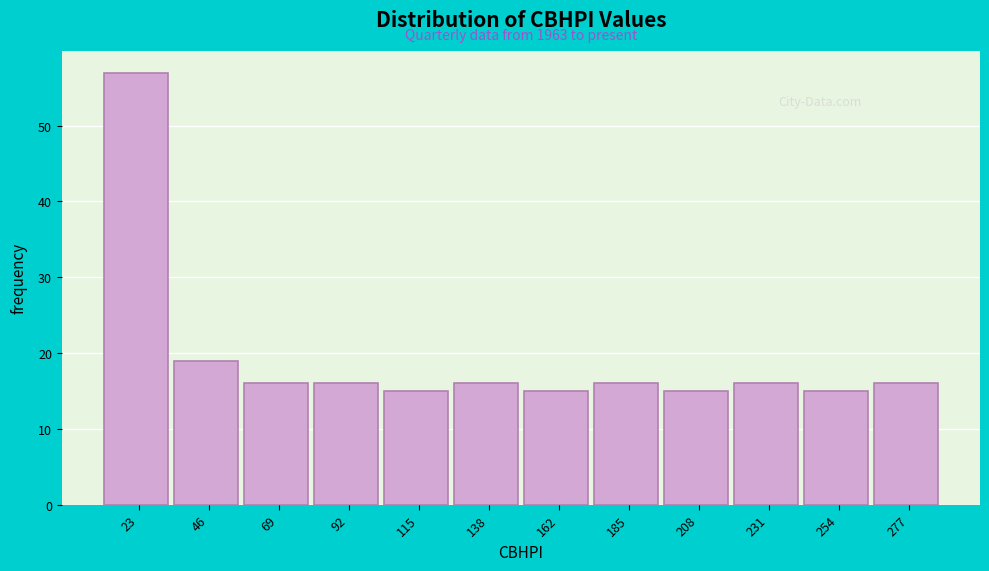

Over which range of the x-axis is the bar tallest?

10 to 35